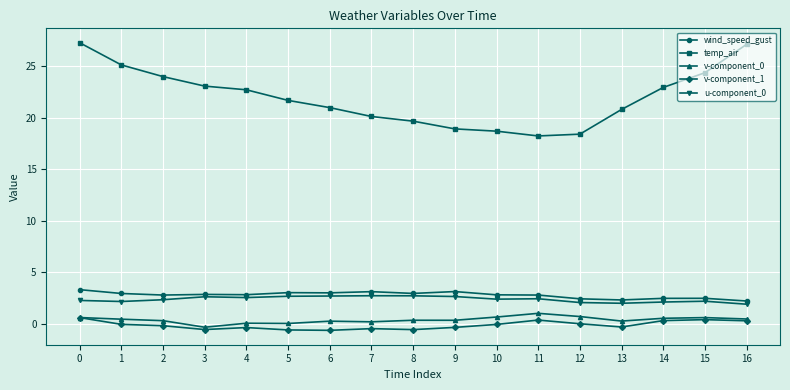

Which series has the largest range (max minus min)?

temp_air